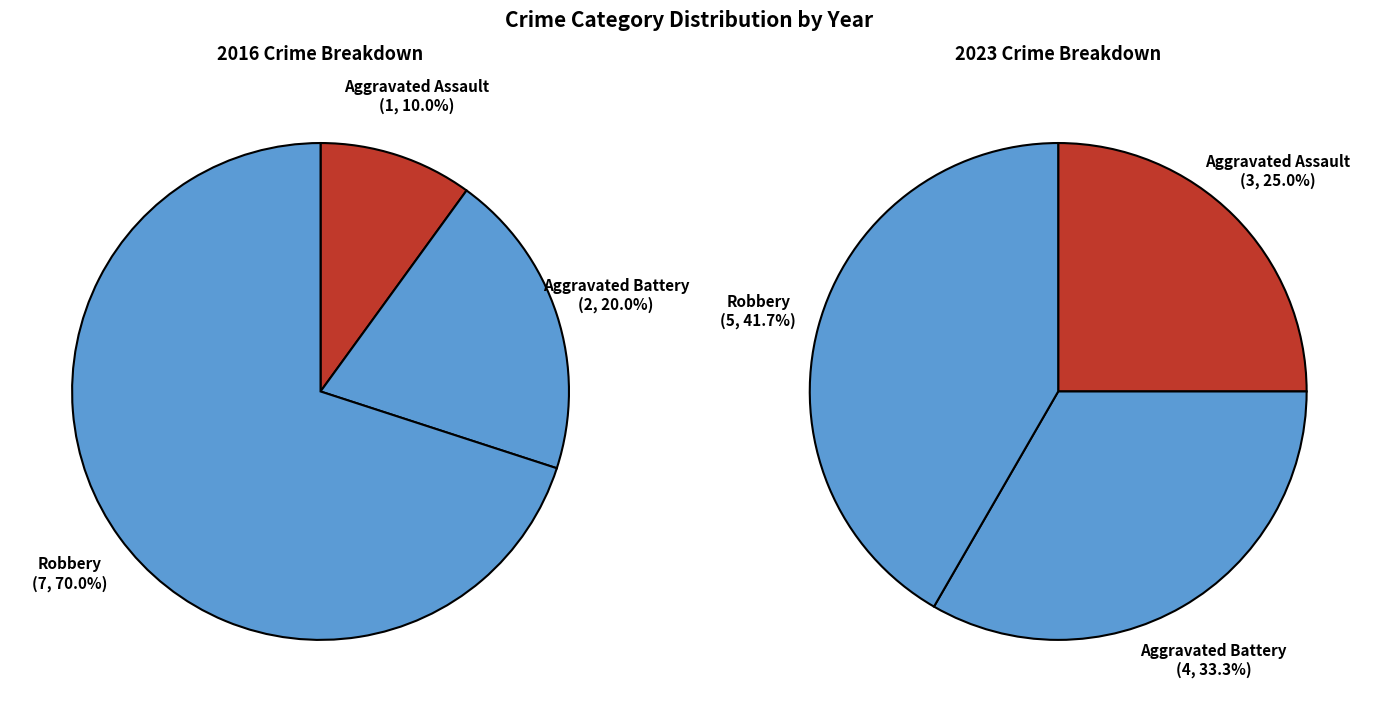

Does 3 account for over 50% of the chart?

No